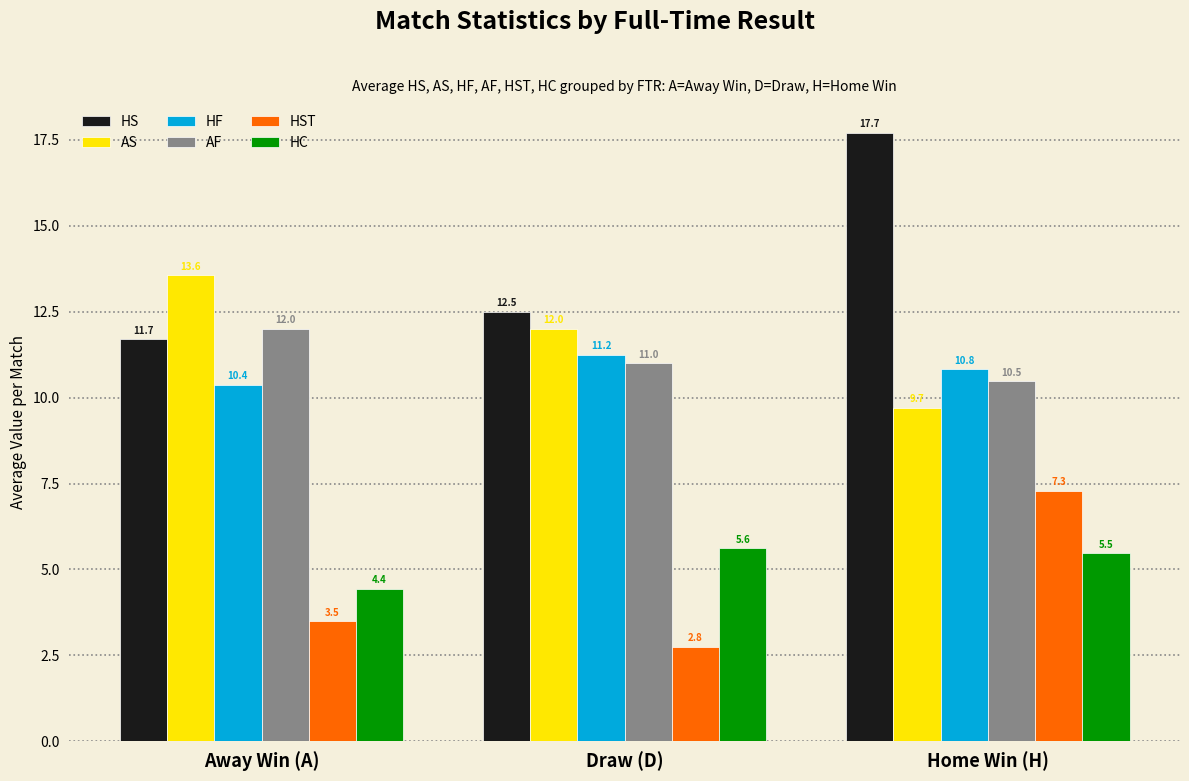

What is the value of the HF bar at the 1st from the left?

10.4